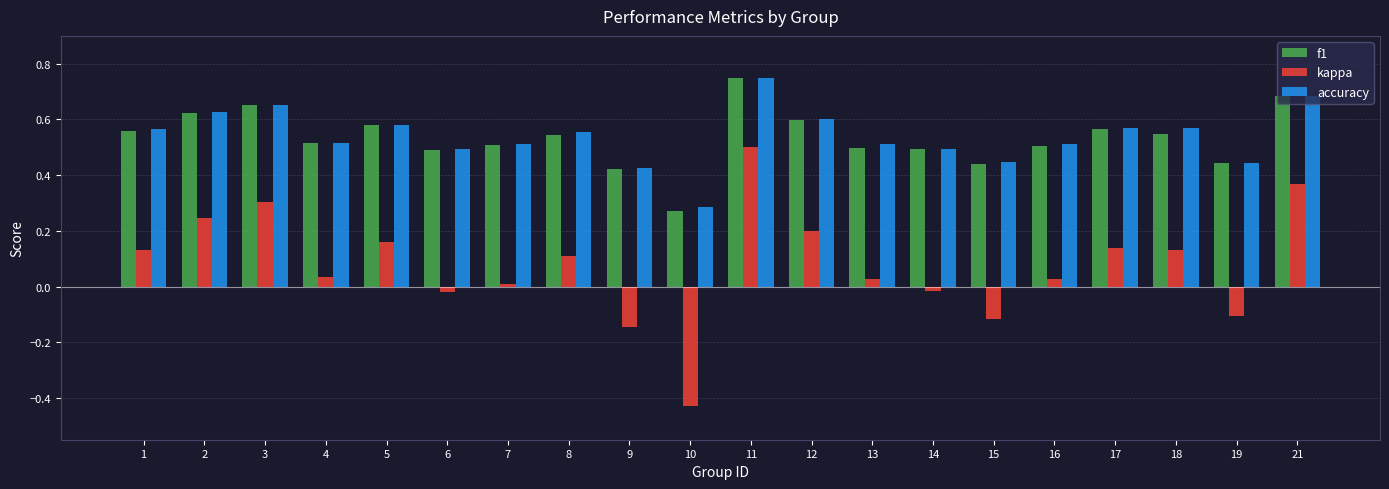

What is the sum of all kappa values?

1.6